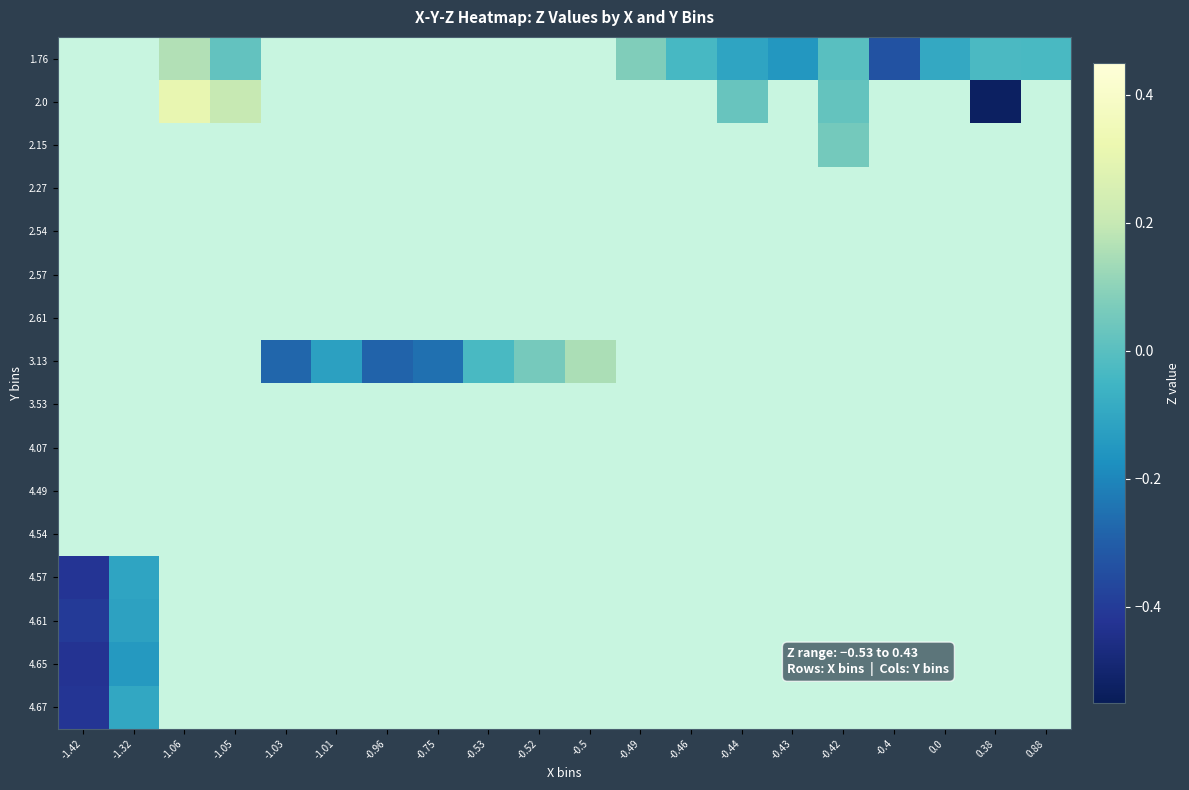

At which label does 3.53 reach its minimum?

-1.42